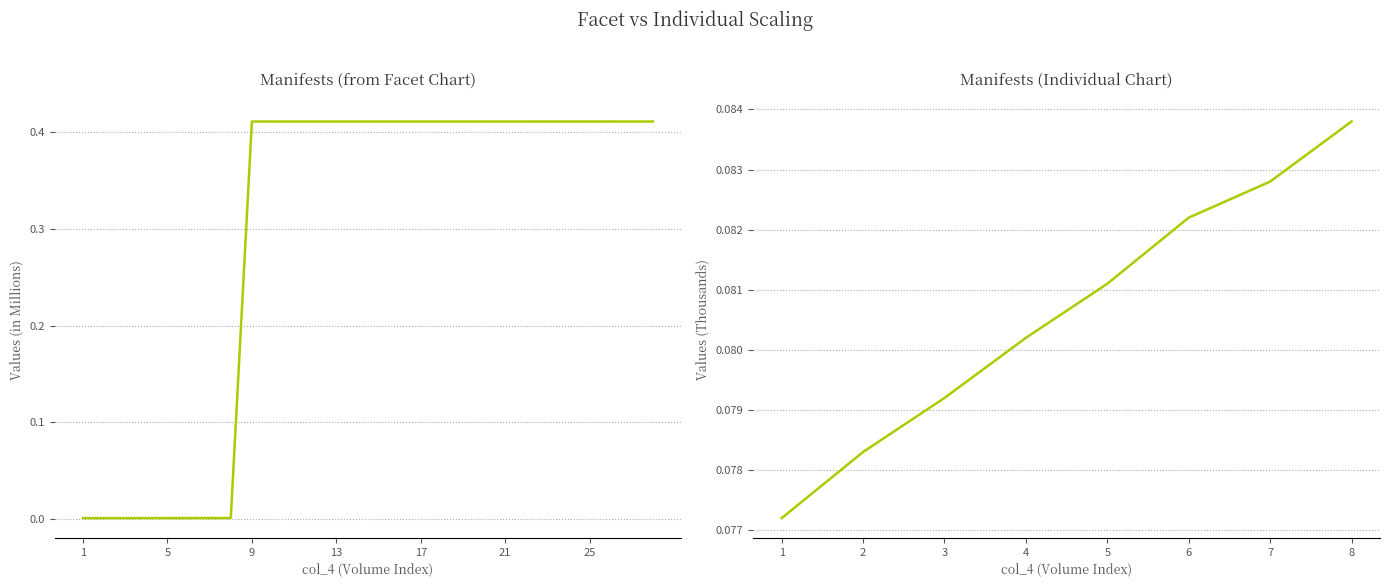

What is the label of the 6th point from the right?

9